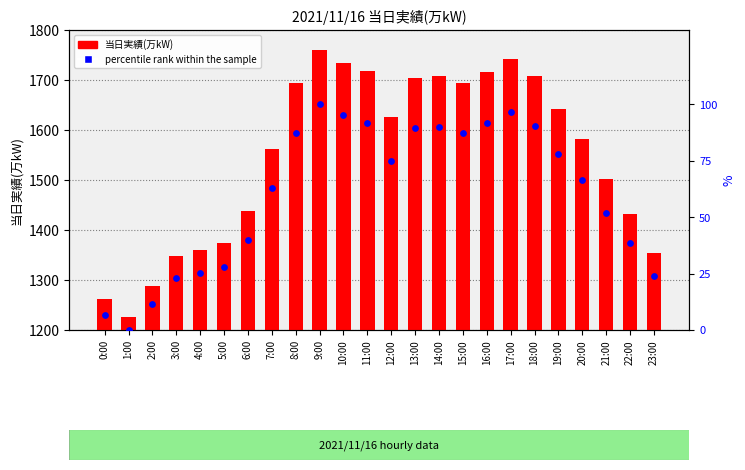

Which series has the widest spread of Y values?

当日実績(万kW)